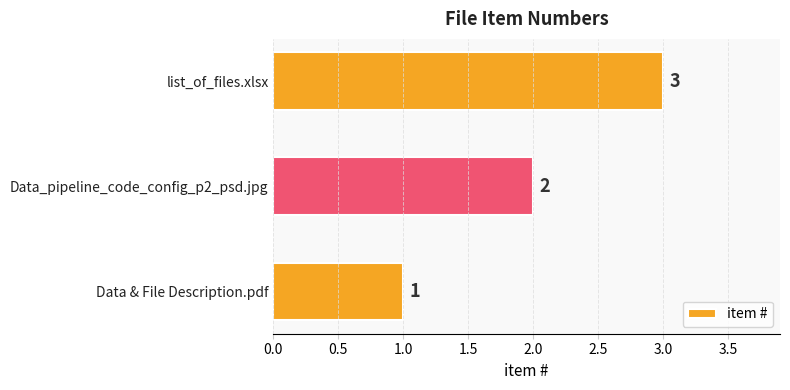

What is the smallest value displayed?

1